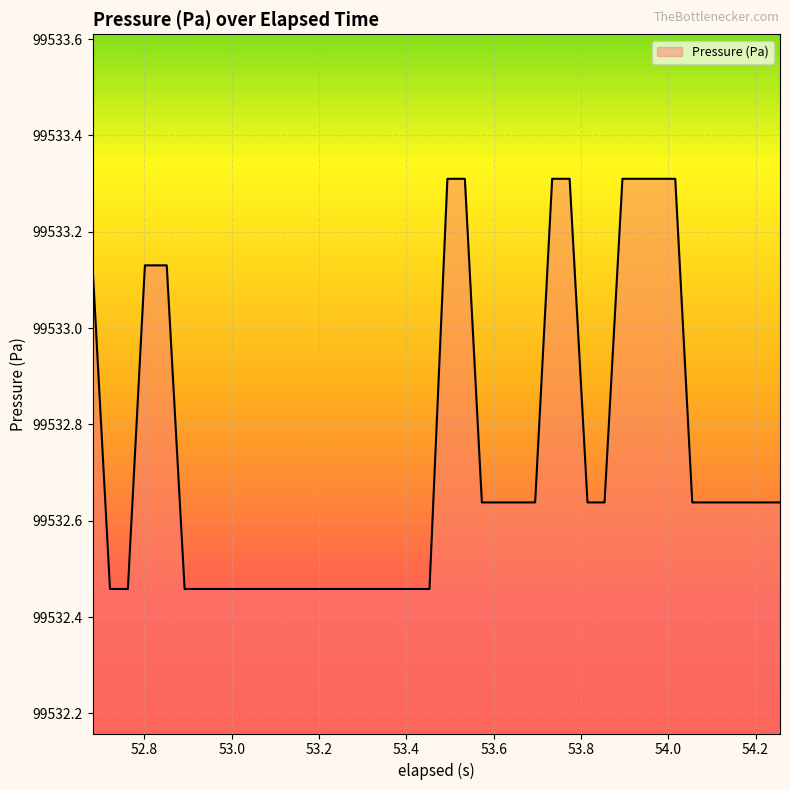

Count the values in the range 99532 to 99533.

29